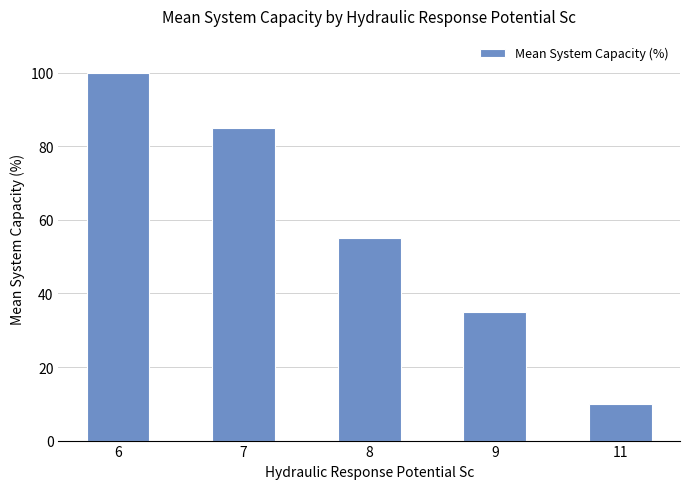

What is the maximum value shown in the chart?

100